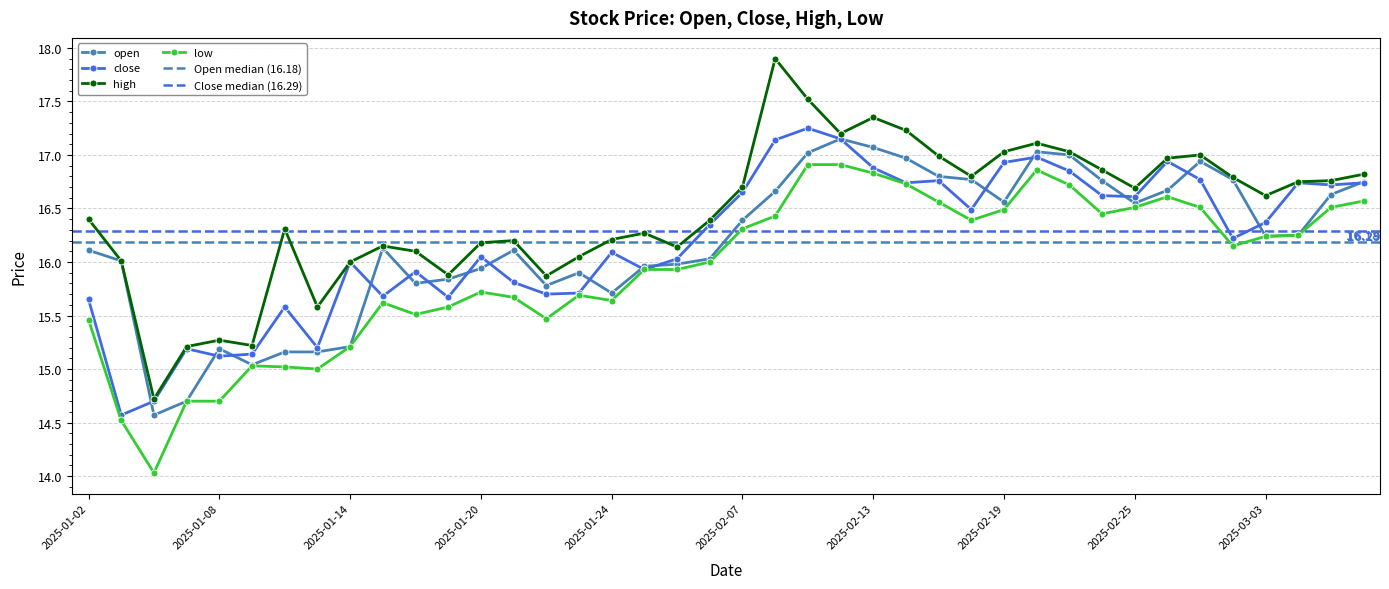

What value does the open series have at 2025-02-21?

17.0